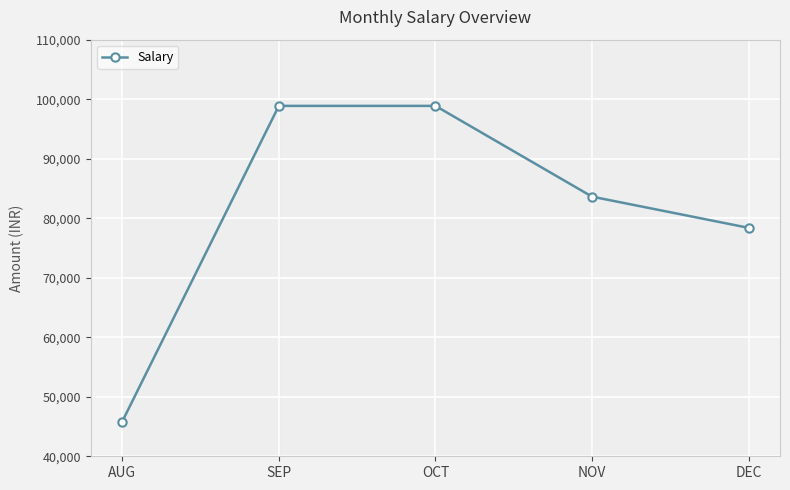

How many values are below 83622?

2